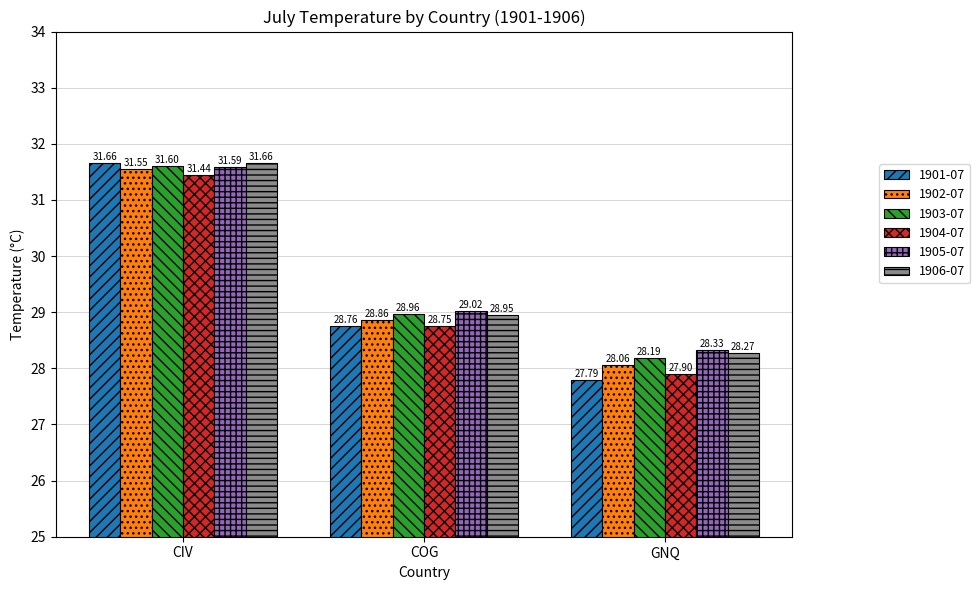

List the labels in order of 1906-07 value, largest first.

CIV, COG, GNQ